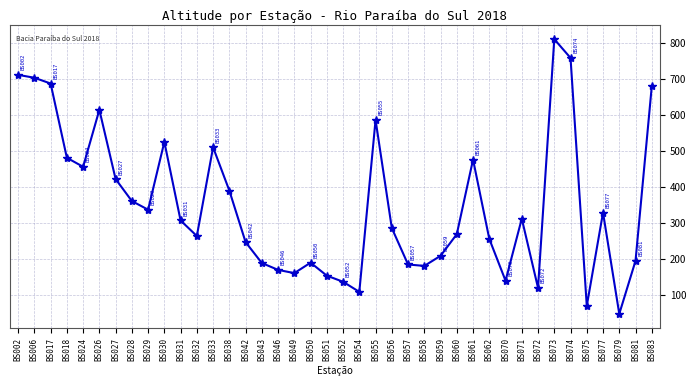

At which label is the value closest to 429?

BS027